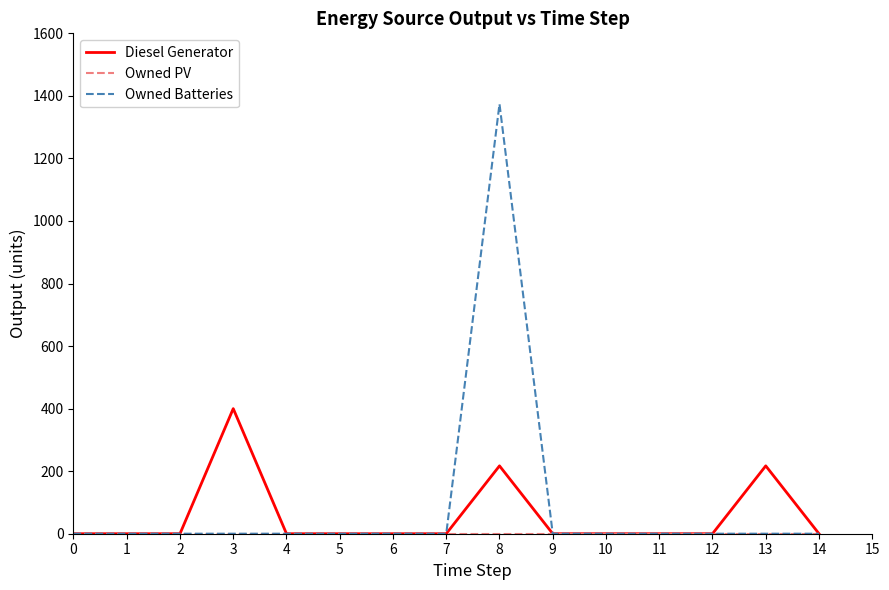

Which series has the widest spread of values?

Owned Batteries